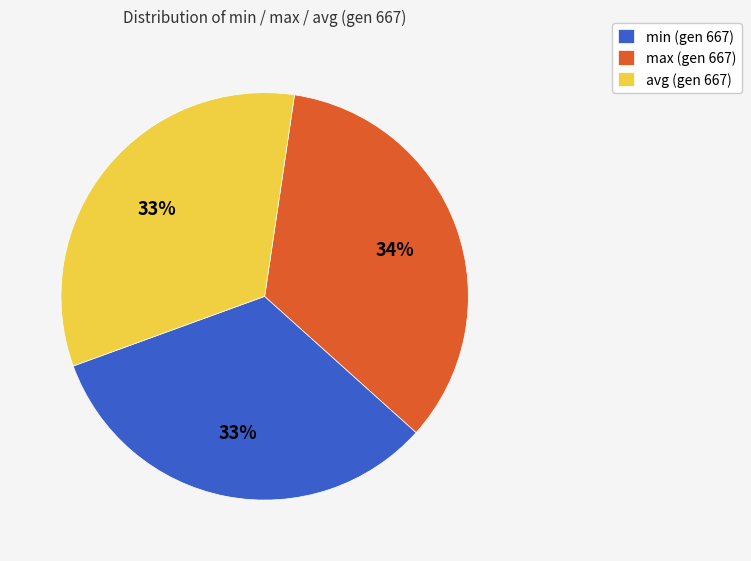

How many segments does this pie chart have?

3